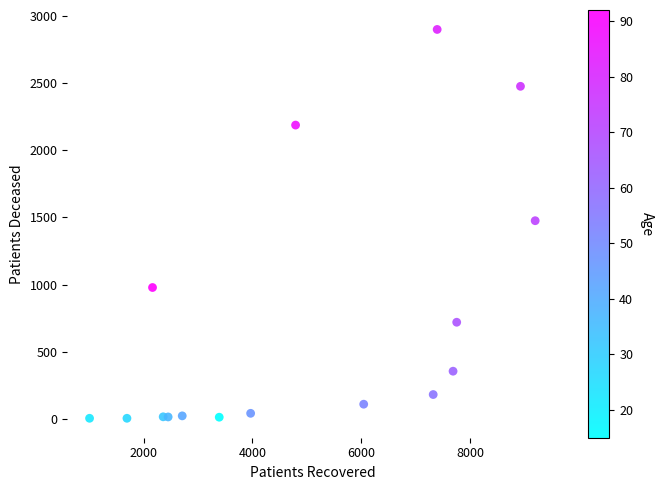

What is the range of Y values (max minus min)?

2899